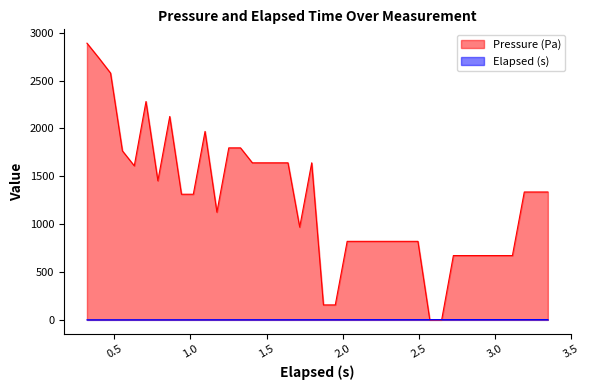

List the series in order of their peak value, lowest first.

Elapsed (s), Pressure (Pa)